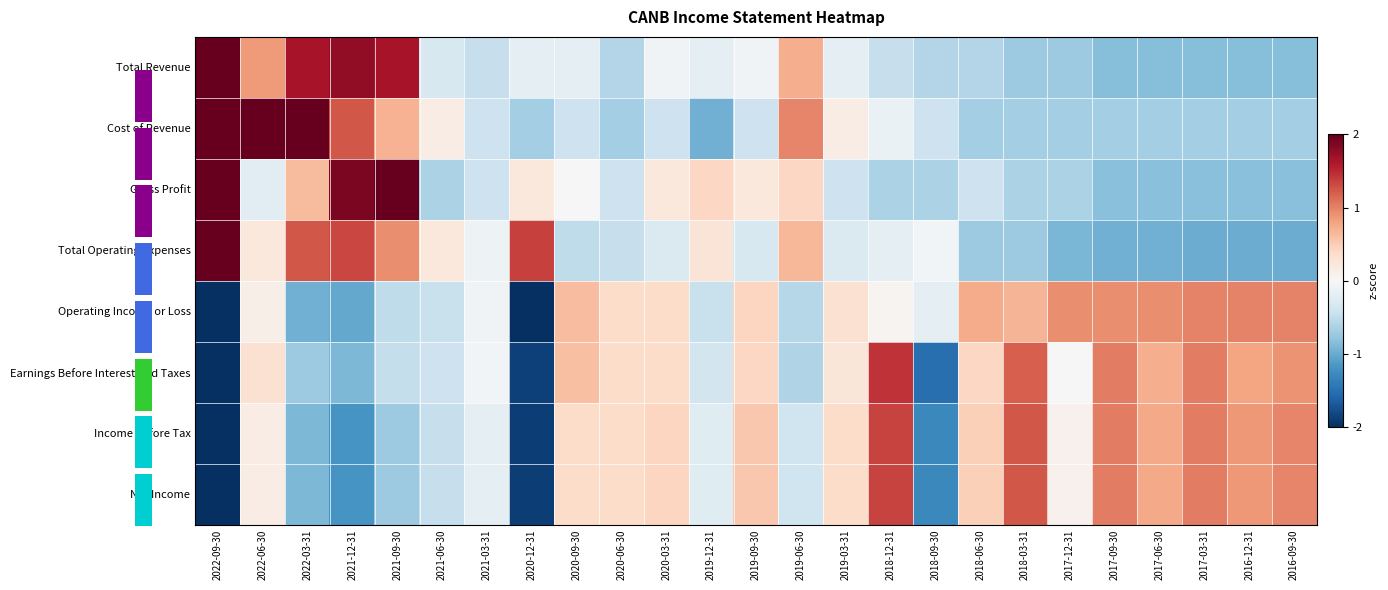

How many data points in Earnings Before Interest And Taxes are above 0?

14